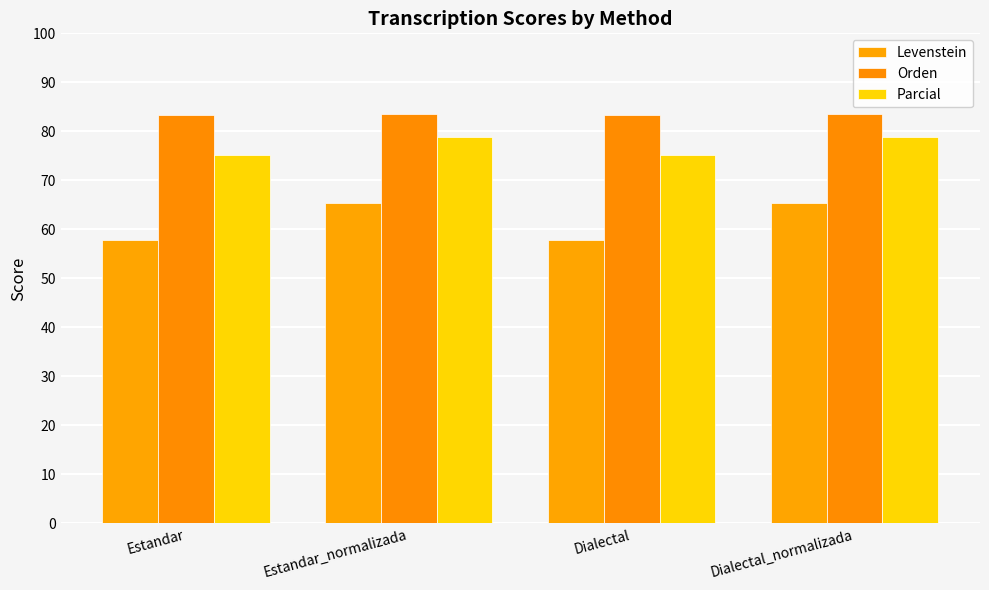

Rank the series at Dialectal from highest to lowest value.

Orden, Parcial, Levenstein